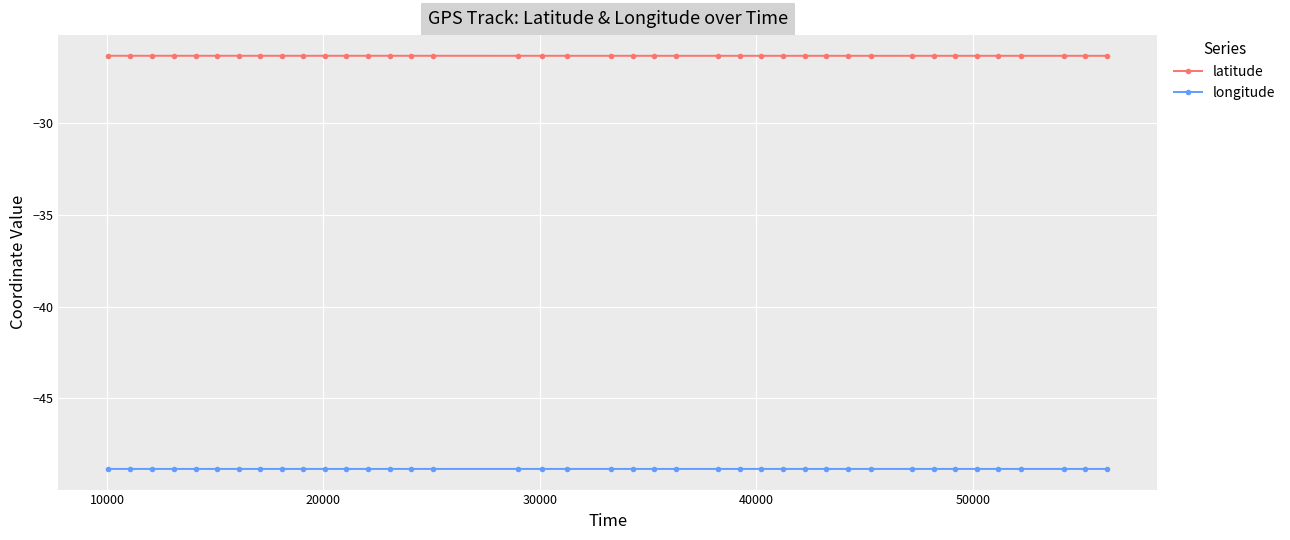

Which series has the largest total across all categories?

latitude